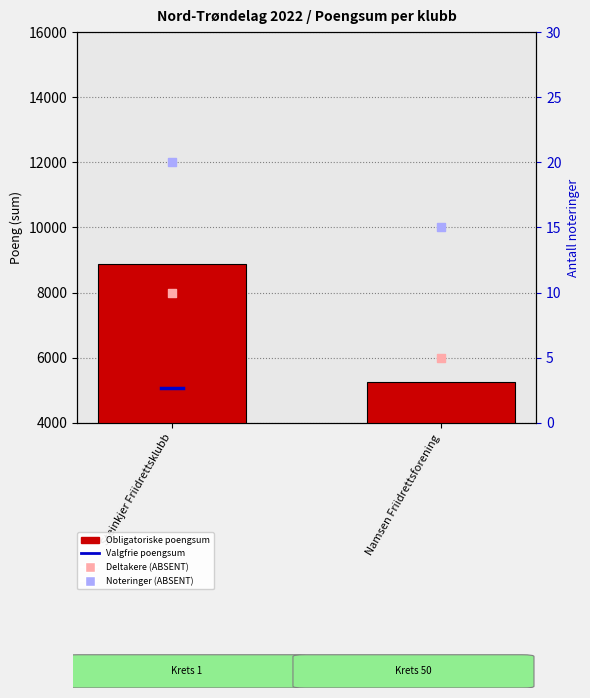

Which series contains the highest Y value?

Obligatoriske poengsum